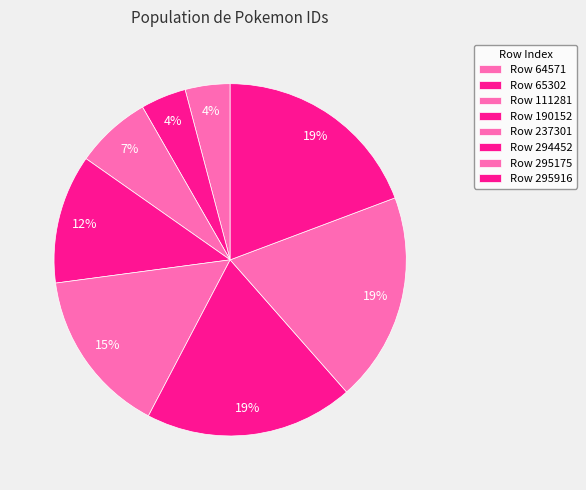

How many slices are in this pie chart?

8